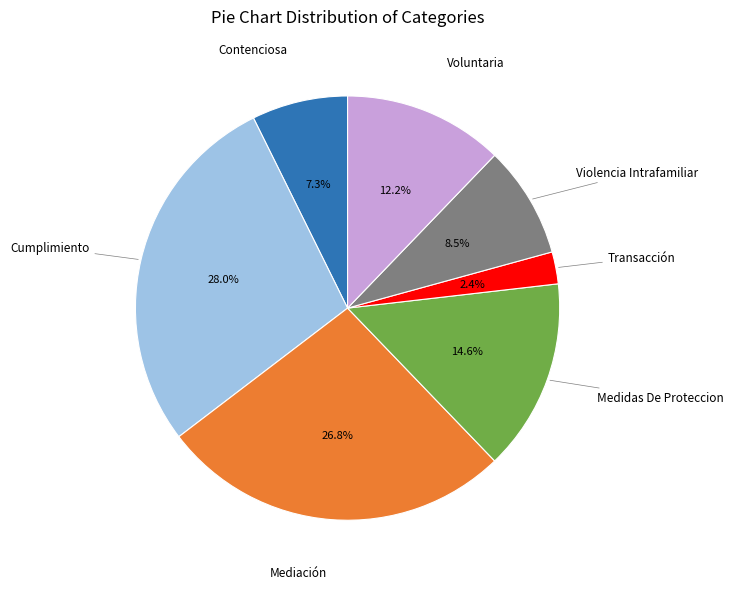

Is there a majority slice in this chart?

No